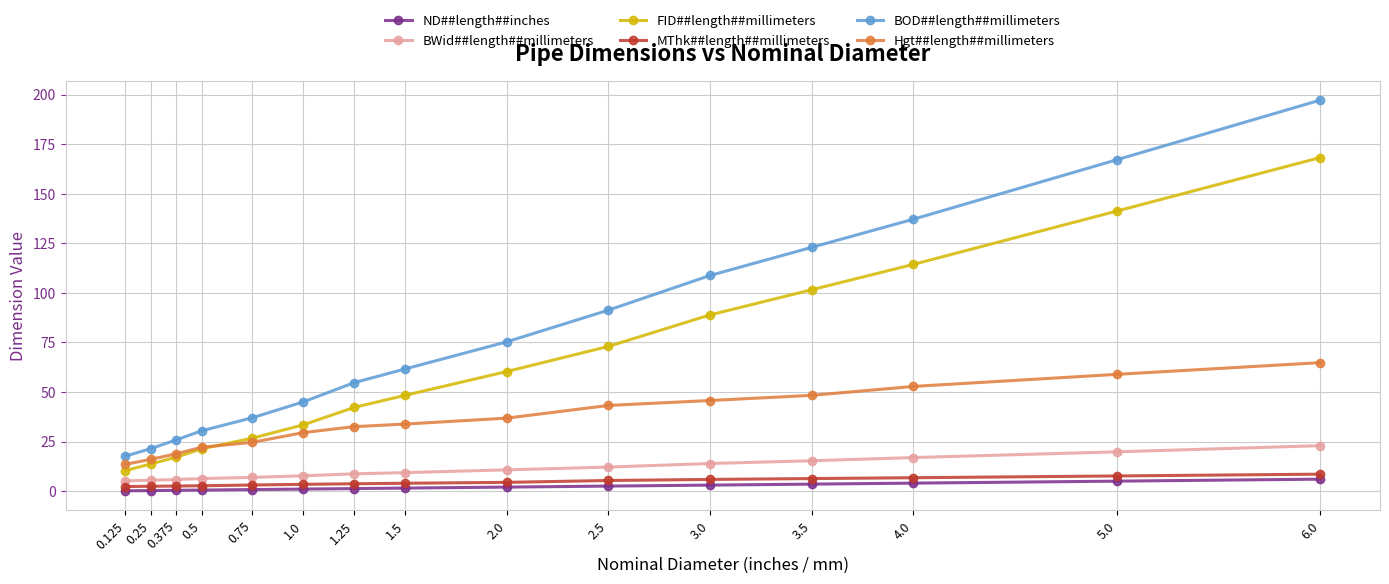

List the labels in order of BOD##length##millimeters value, largest first.

6.0, 5.0, 4.0, 3.5, 3.0, 2.5, 2.0, 1.5, 1.25, 1.0, 0.75, 0.5, 0.375, 0.25, 0.125